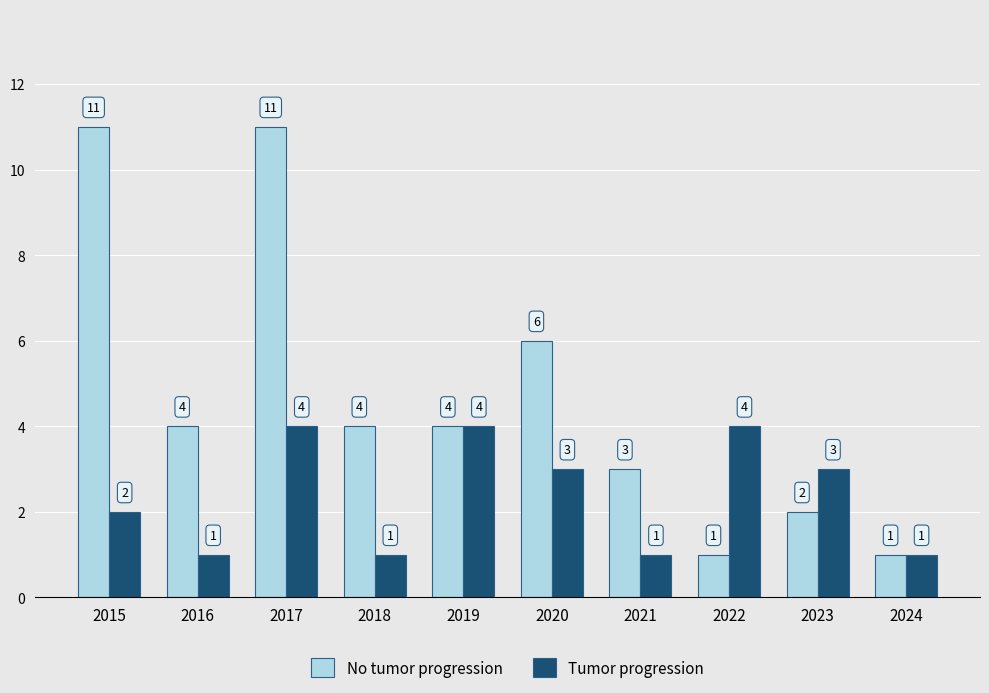

Is the value of Tumor progression at 2018 greater than the value of No tumor progression at 2021?

No